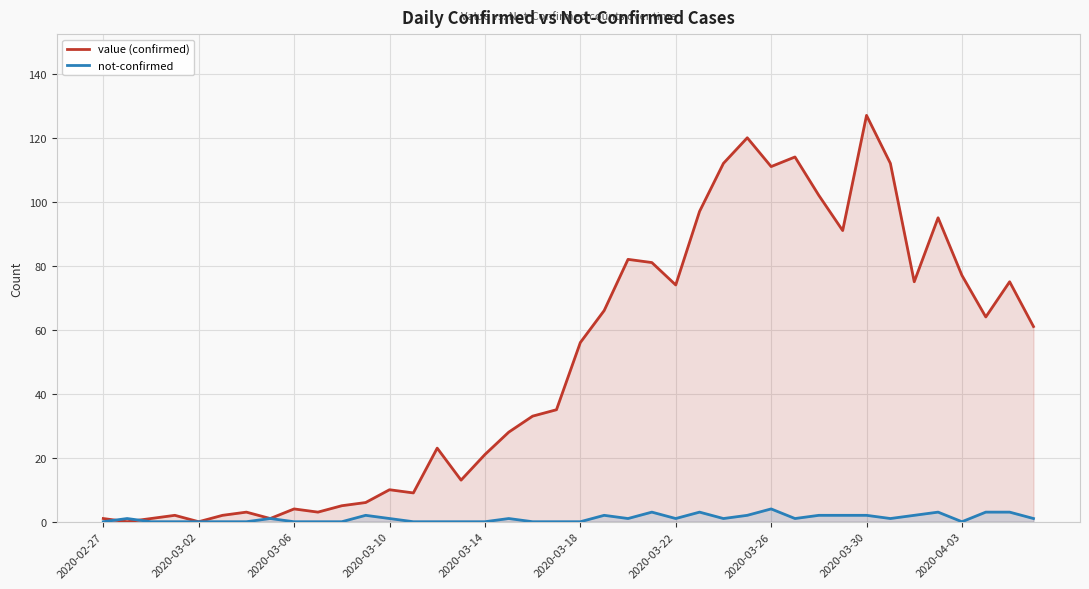

Does the chart display data point markers on the line(s)?

No